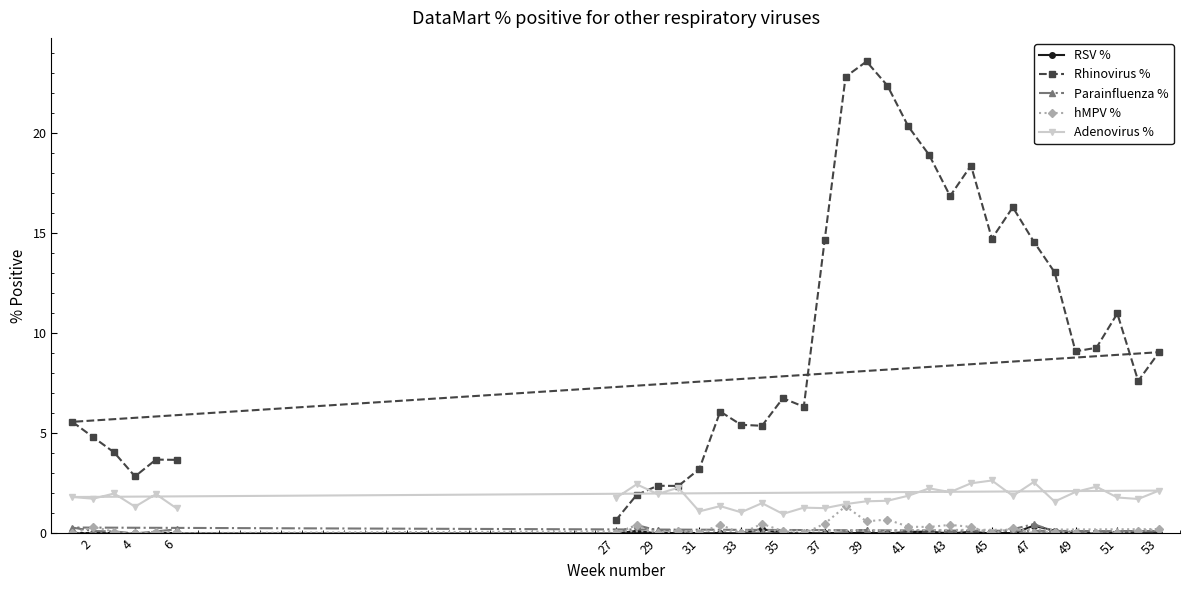

Does the chart have visible grid lines?

No